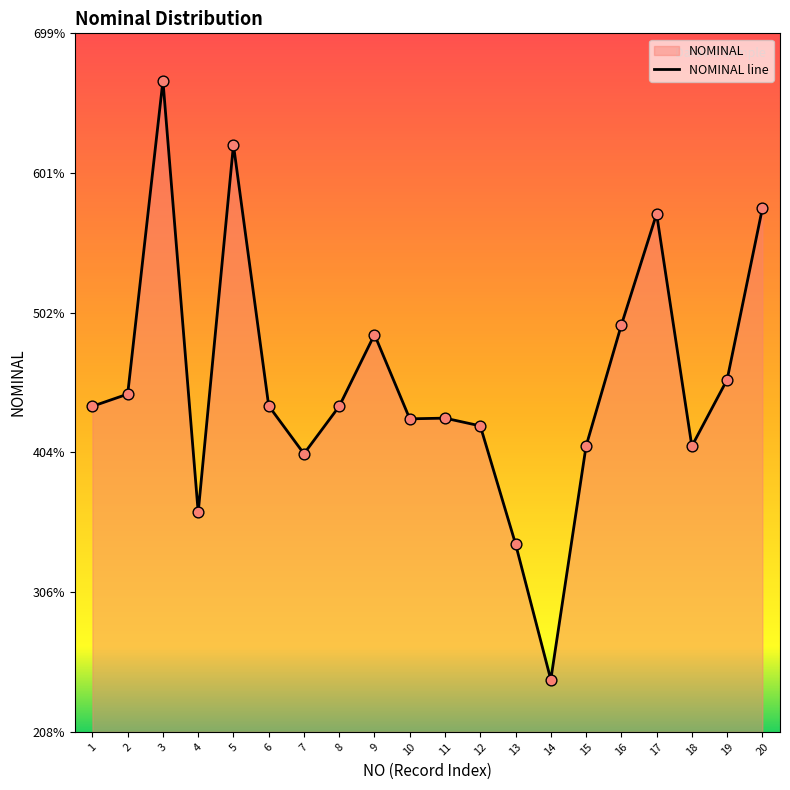

What is the ratio of the value at 18 to the value at 16?

0.8